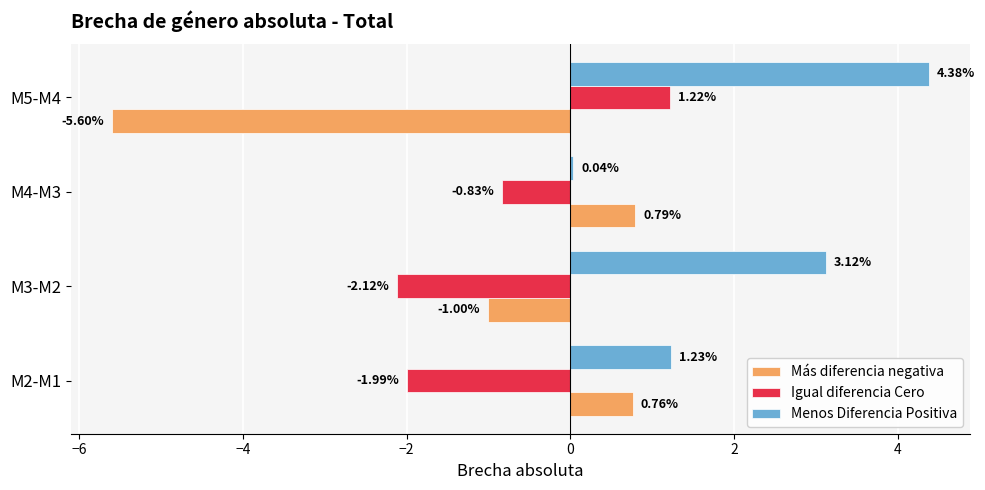

At how many categories does at least one series exceed -1?

4